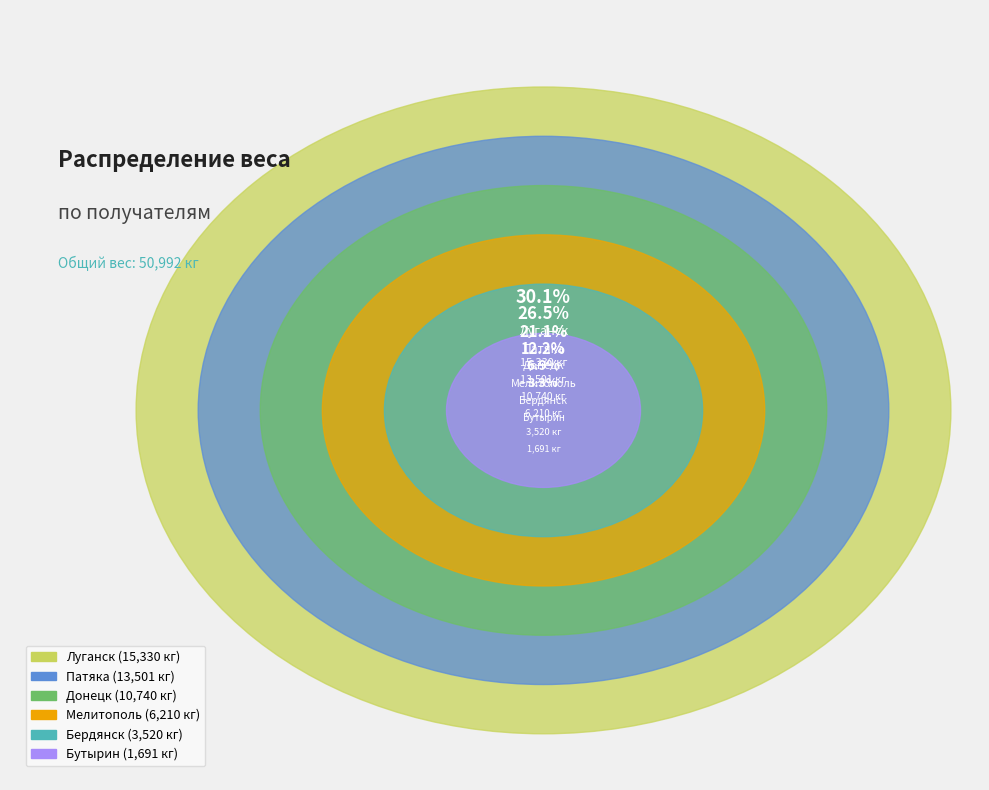

What percentage is NOT represented by Луганск?

69.9%